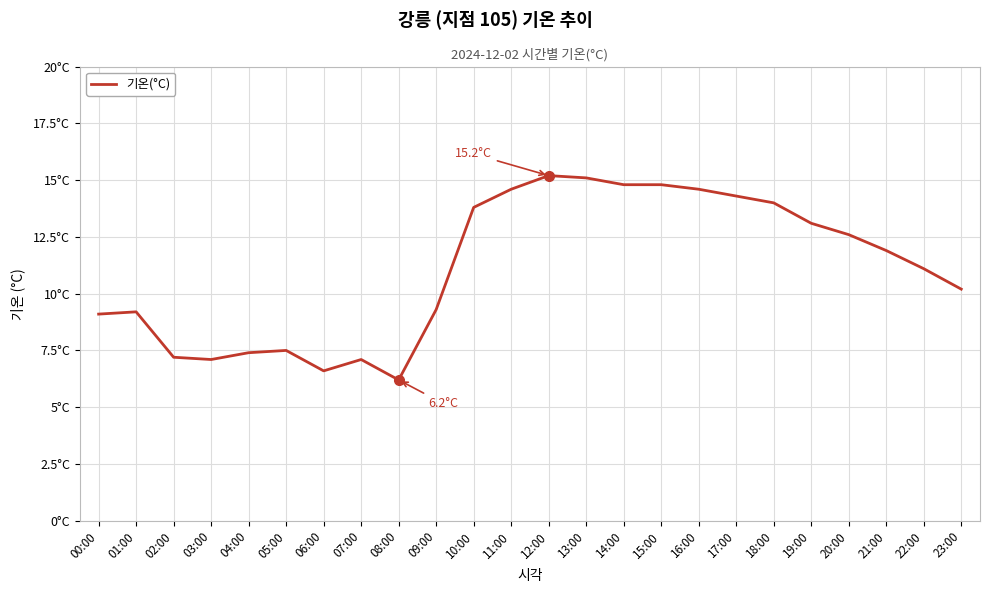

Is this an area chart (filled region under the line)?

No